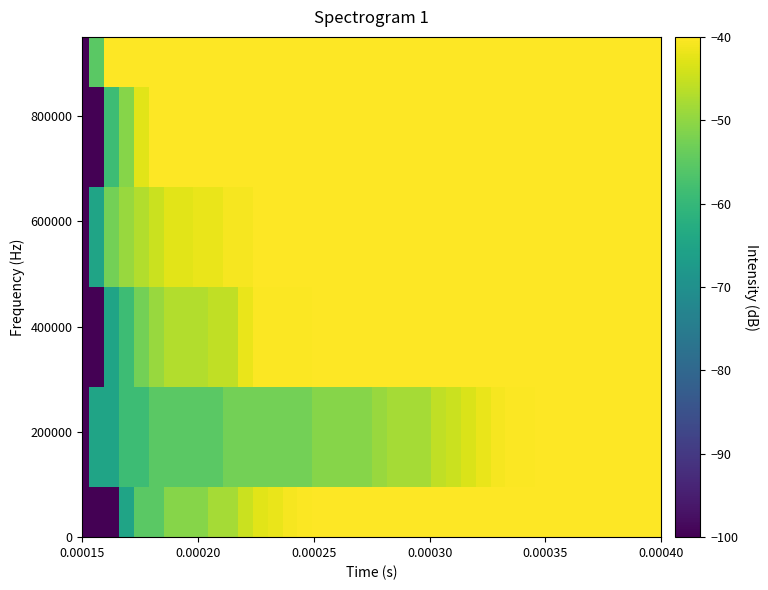

Which category has the lowest value across all series?

0.00015